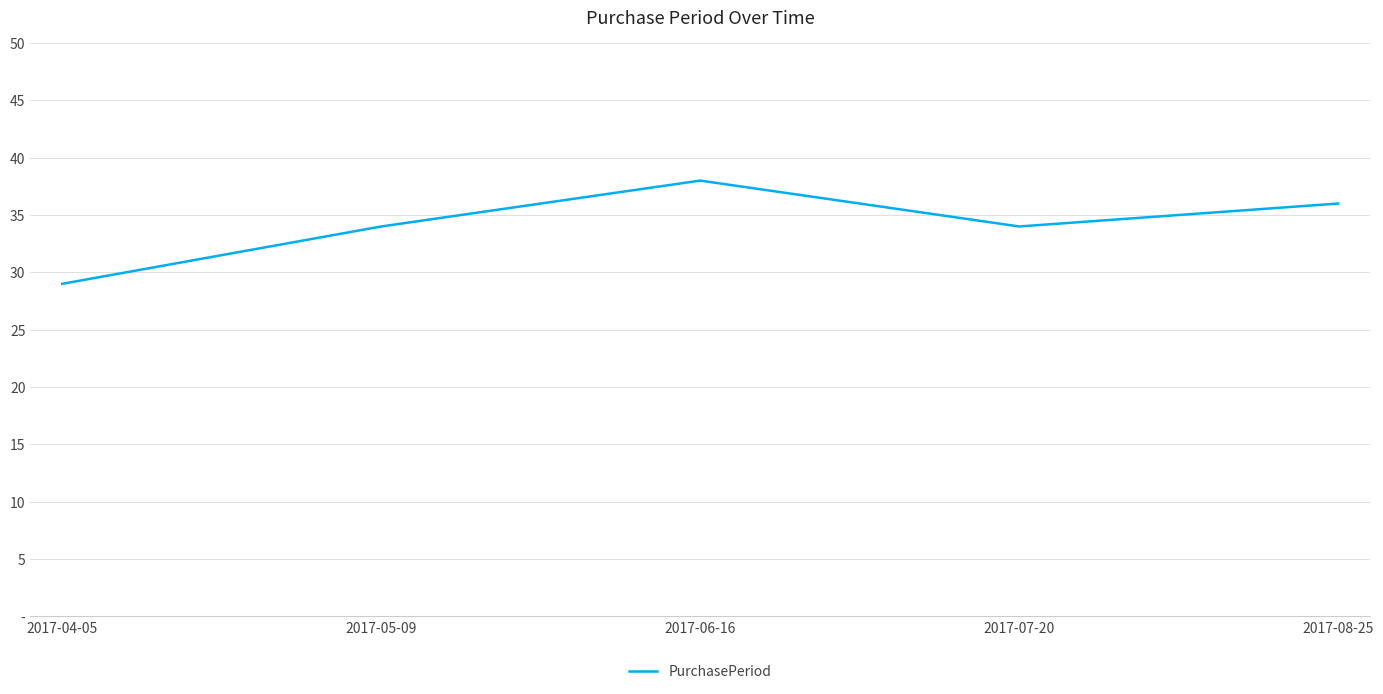

Count the number of data series in this chart.

1